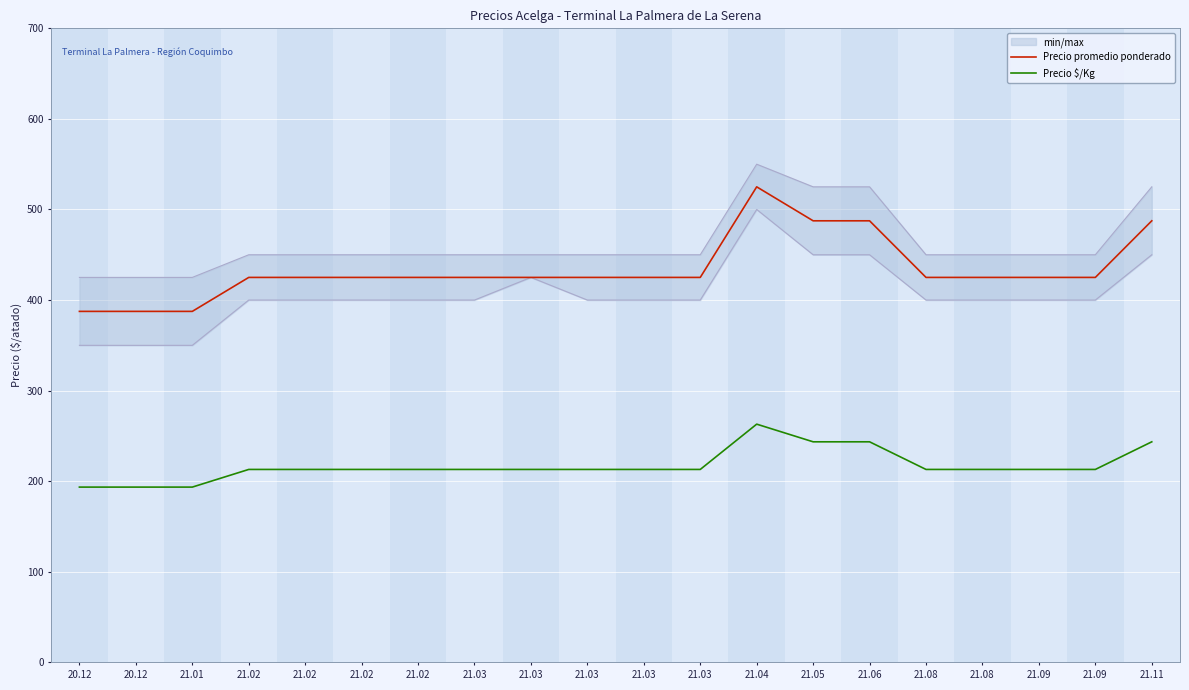

What is the label of the 13th point from the left?

21.04